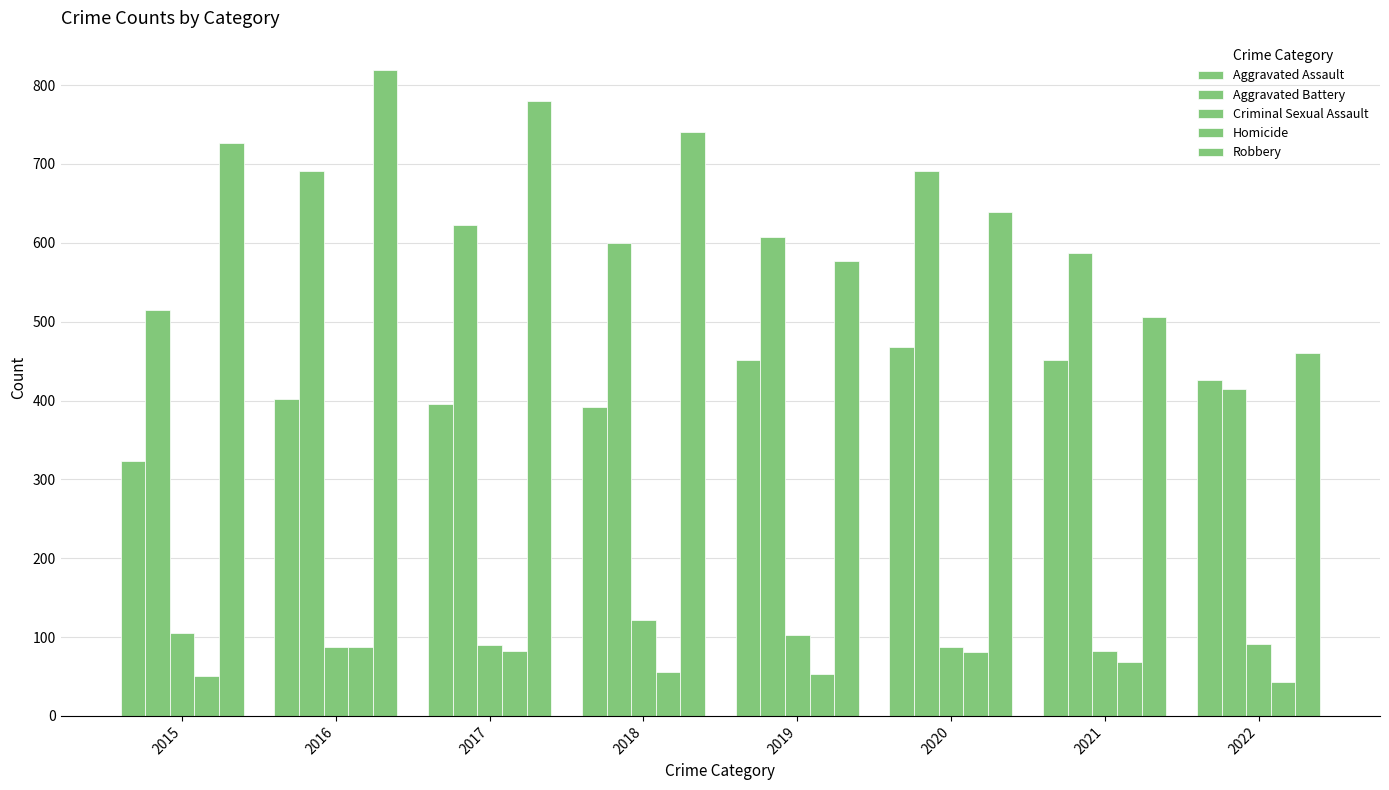

Between 2015 and 2022, which series saw the biggest shift?

Robbery